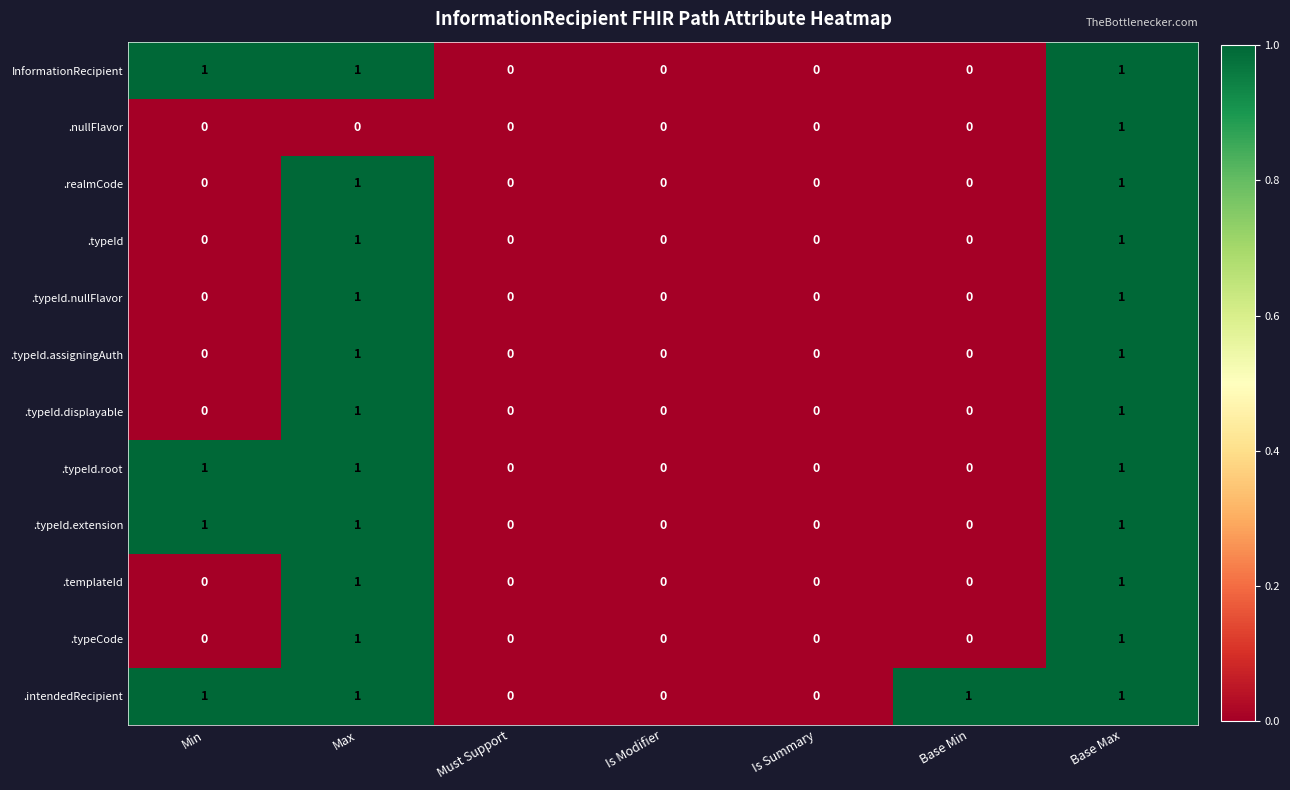

Count the .typeId.displayable values in the range 0 to 1.

7